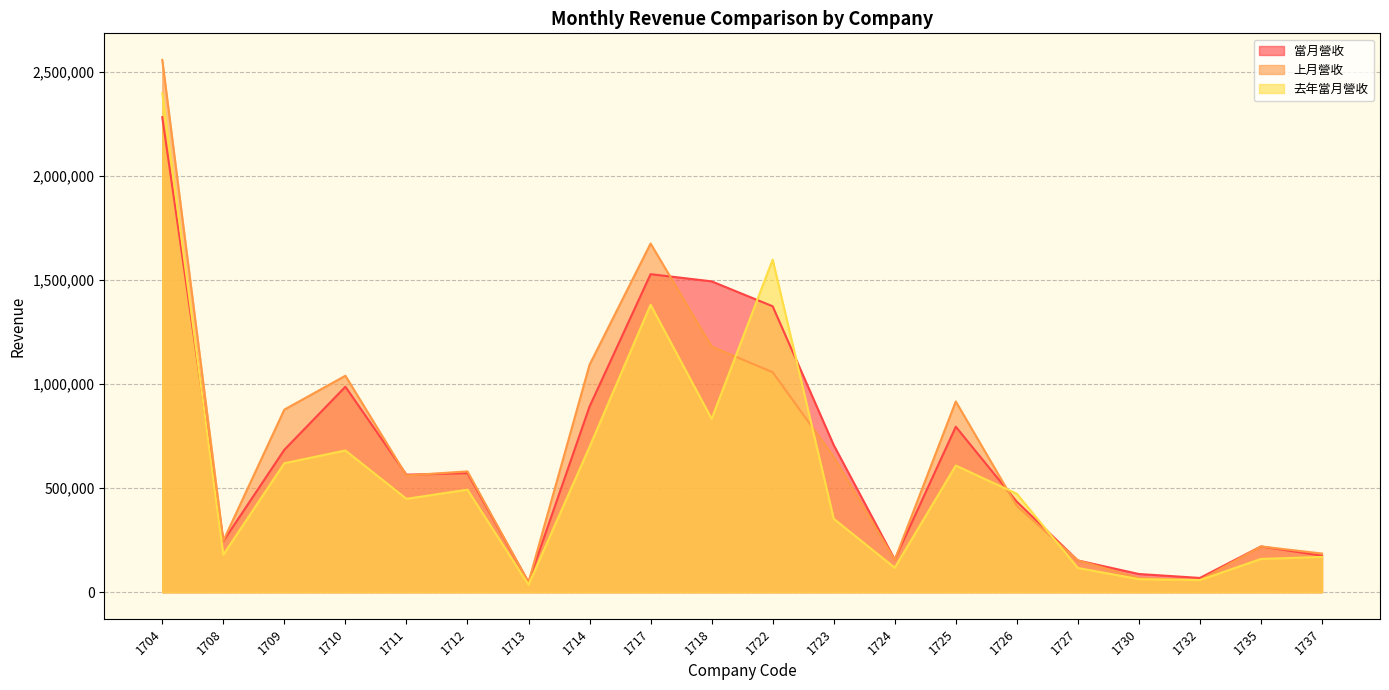

What is the maximum value shown in the chart?

2559174